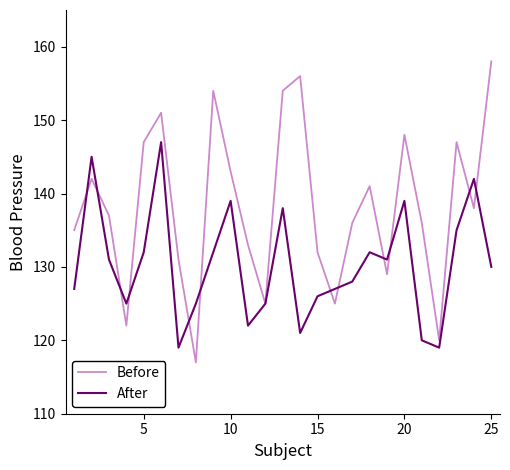

Rank the series by their maximum value, from lowest to highest.

After, Before